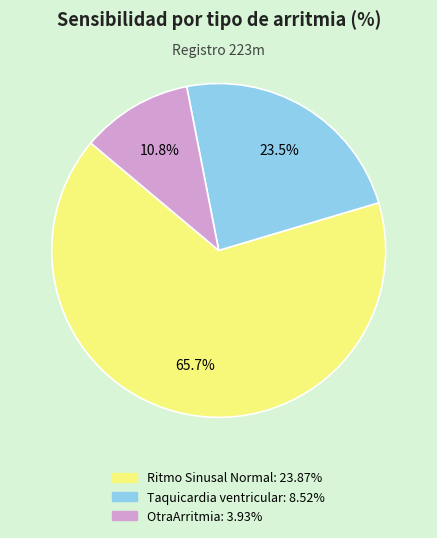

What is the ratio of the value at Ritmo Sinusal Normal to the value at OtraArritmia?

6.1